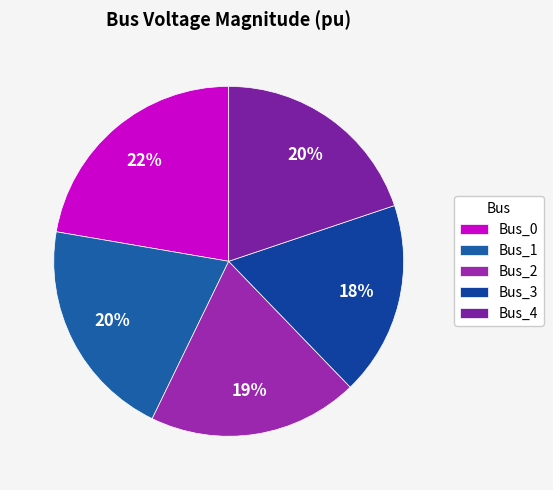

Combined, what portion of the pie is Bus_1 and Bus_2?

39.9%